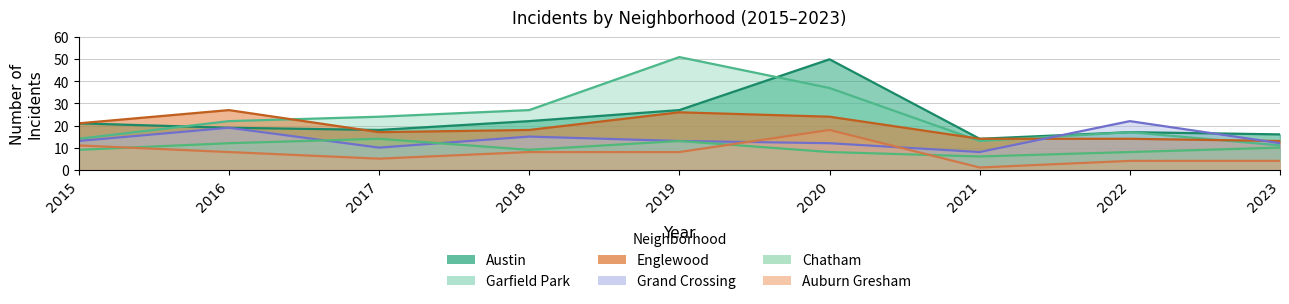

What is the value of the Grand Crossing point at the 6th from the left?

12